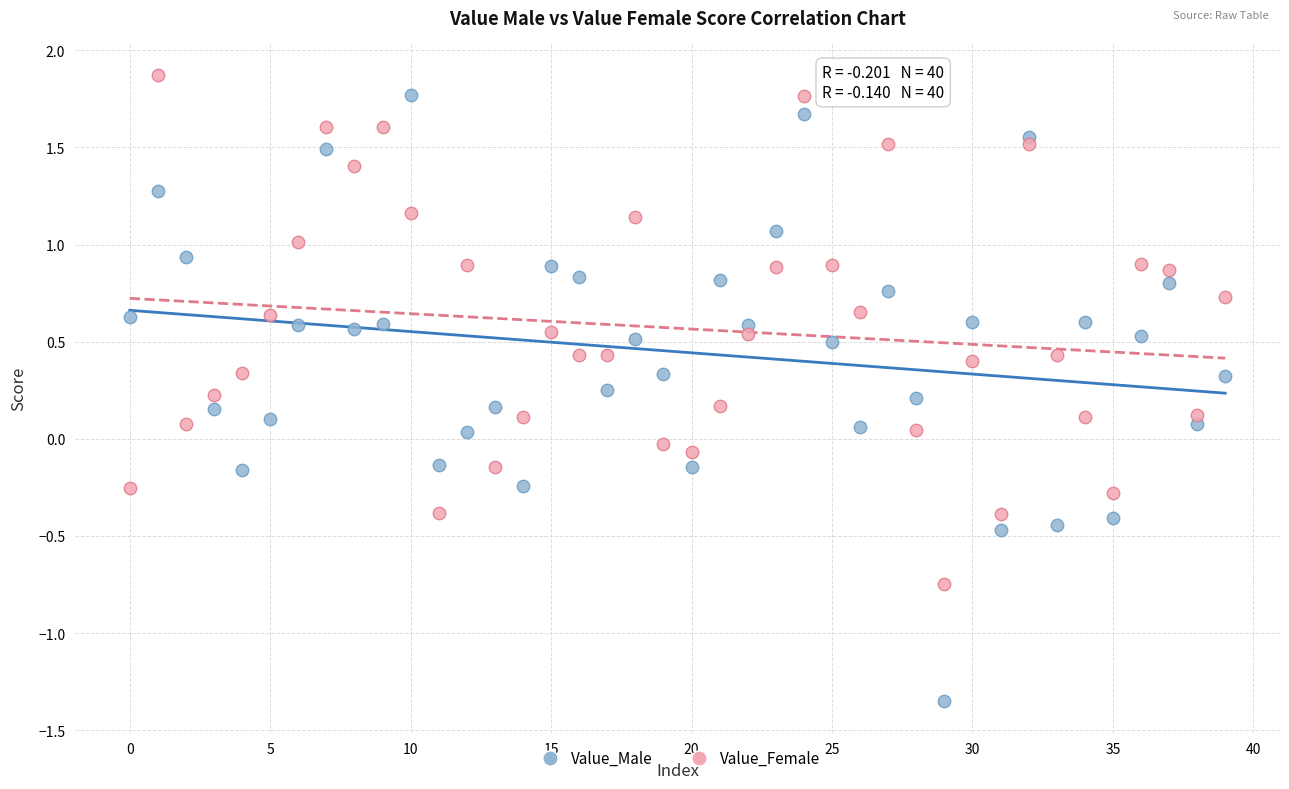

Which series contains the lowest Y value?

Value_Male